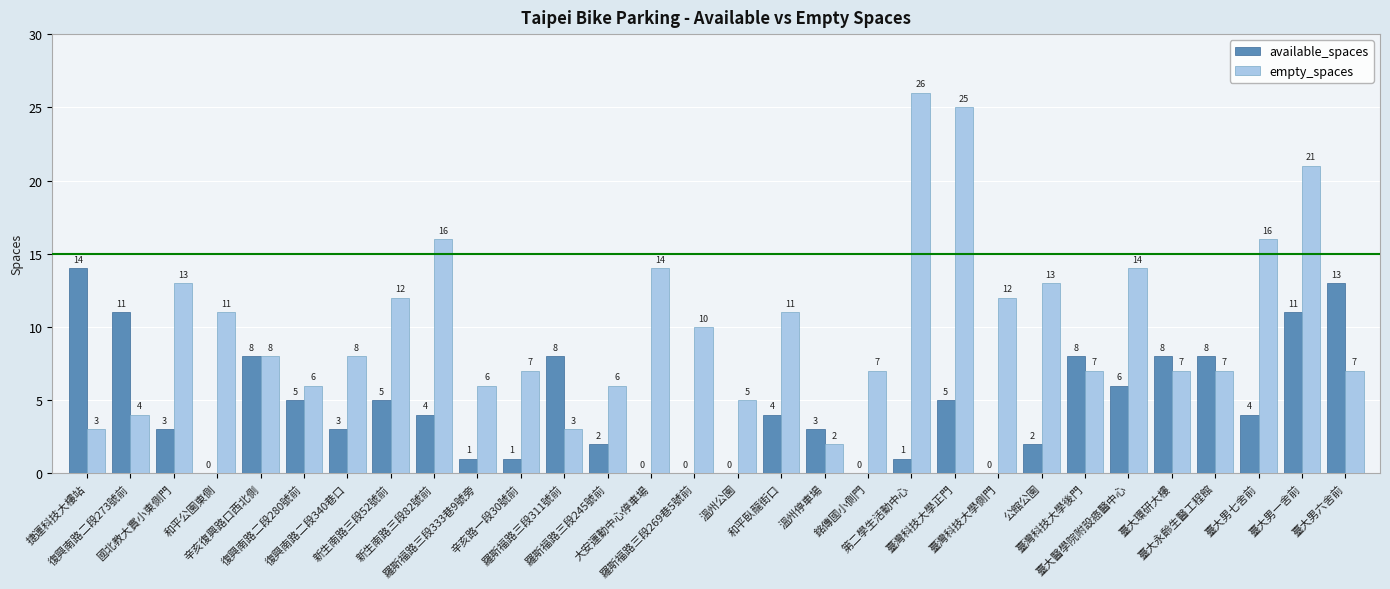

Which series has the largest total across all categories?

empty_spaces